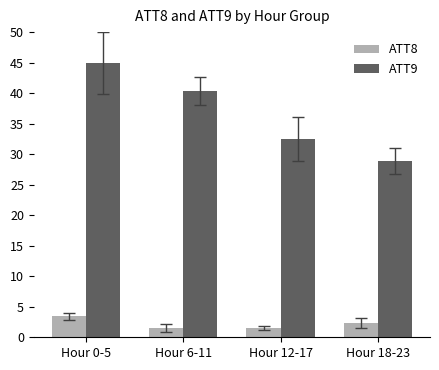

What is the difference between the maximum and minimum values in the ATT9 series?

16.1